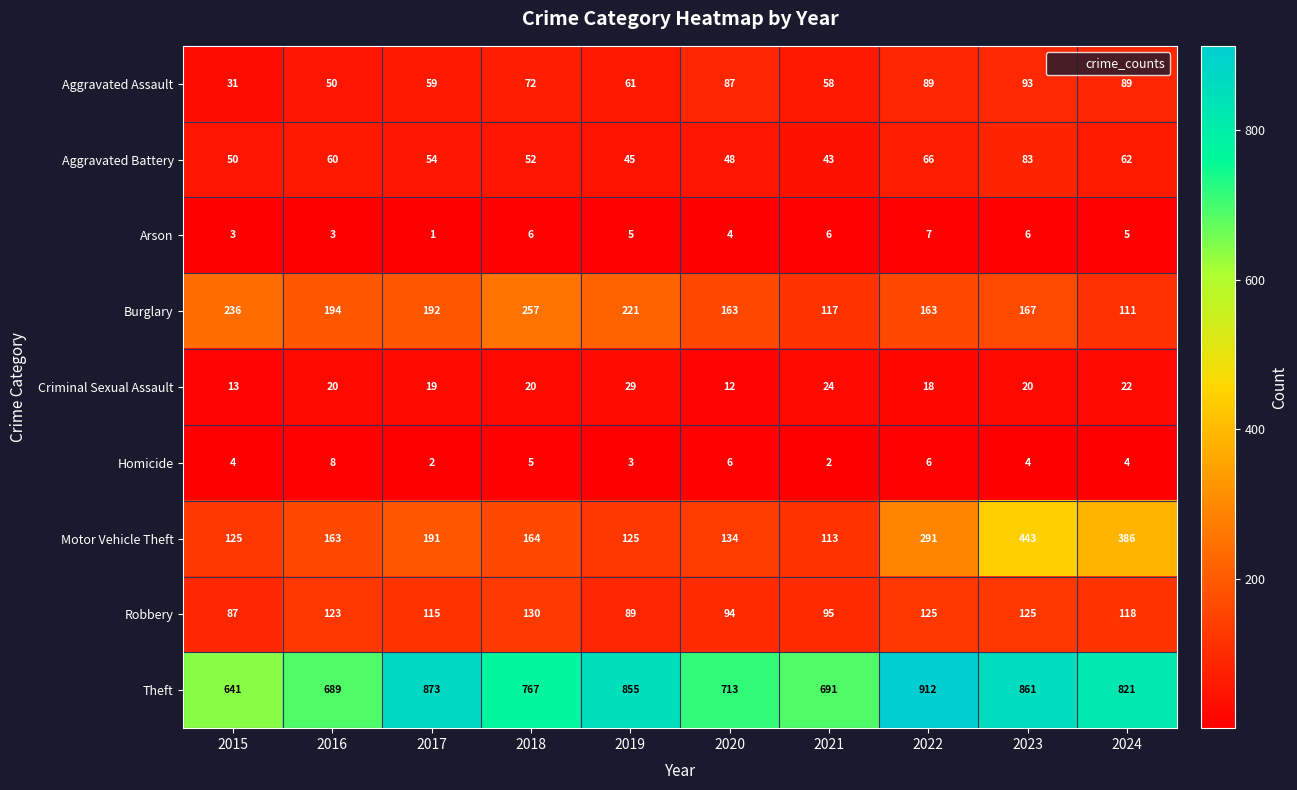

Rank the series by their maximum value, from lowest to highest.

Arson, Homicide, Criminal Sexual Assault, Aggravated Battery, Aggravated Assault, Robbery, Burglary, Motor Vehicle Theft, Theft